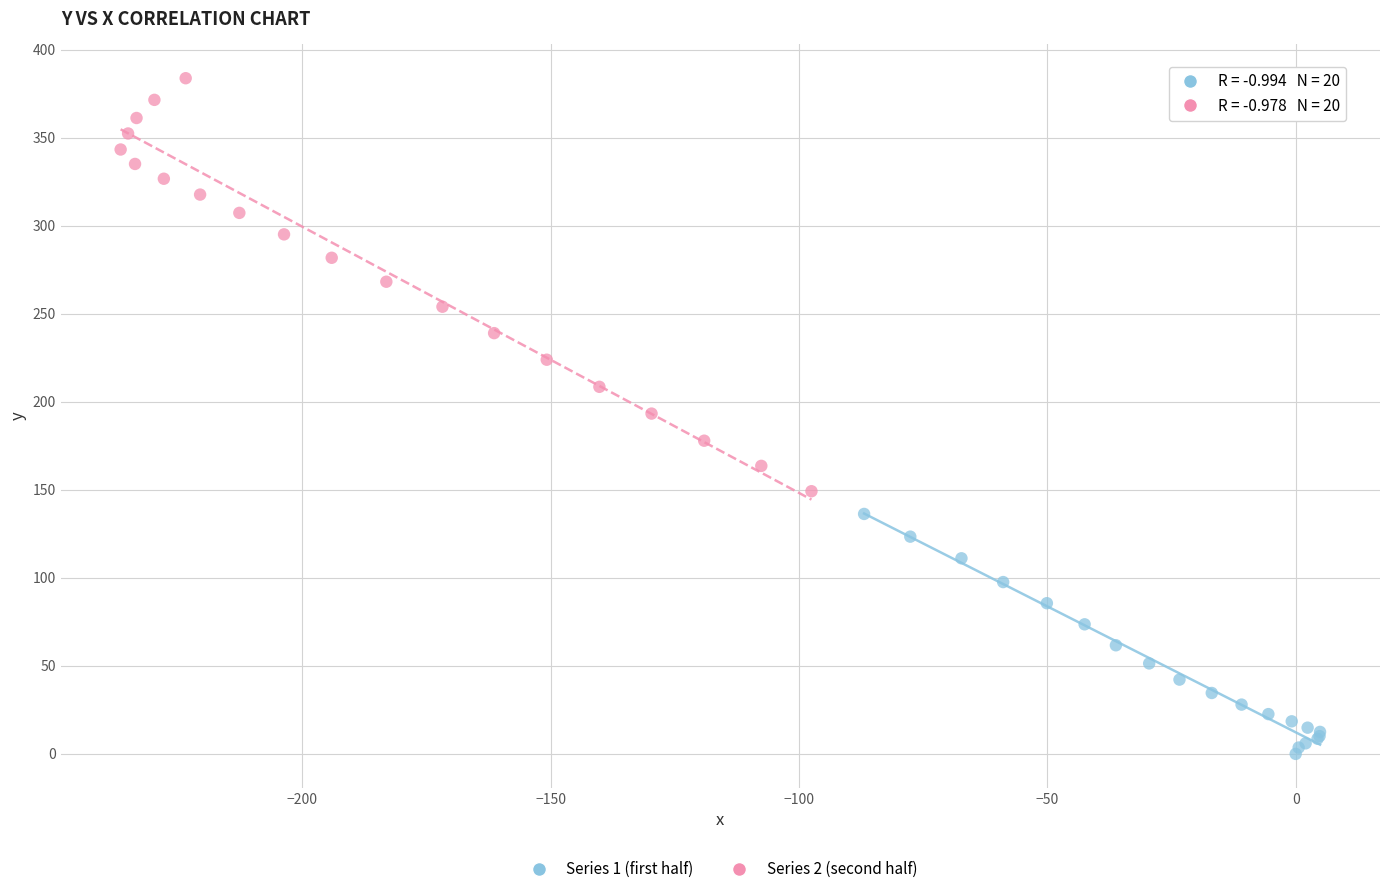

Which series contains the lowest Y value?

Series 1 (first half)